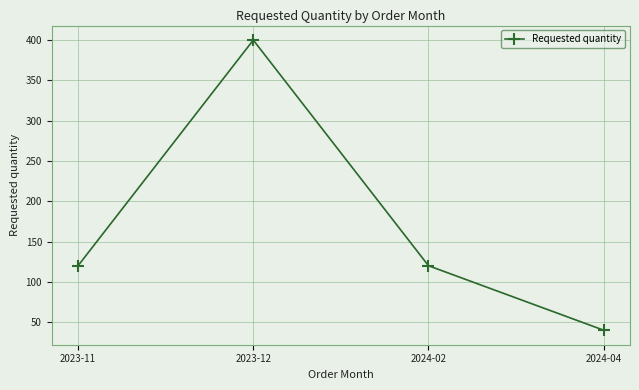

Reading left to right, list all the values displayed in this chart.

2023-11=120	2023-12=400	2024-02=120	2024-04=40